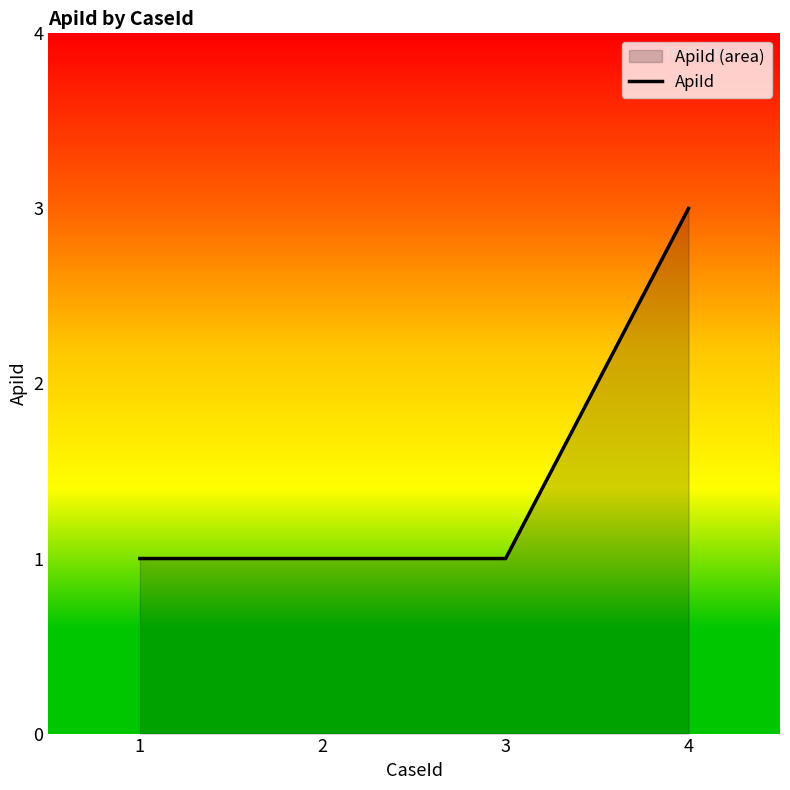

What is the change in value from 2 to 4?

+2